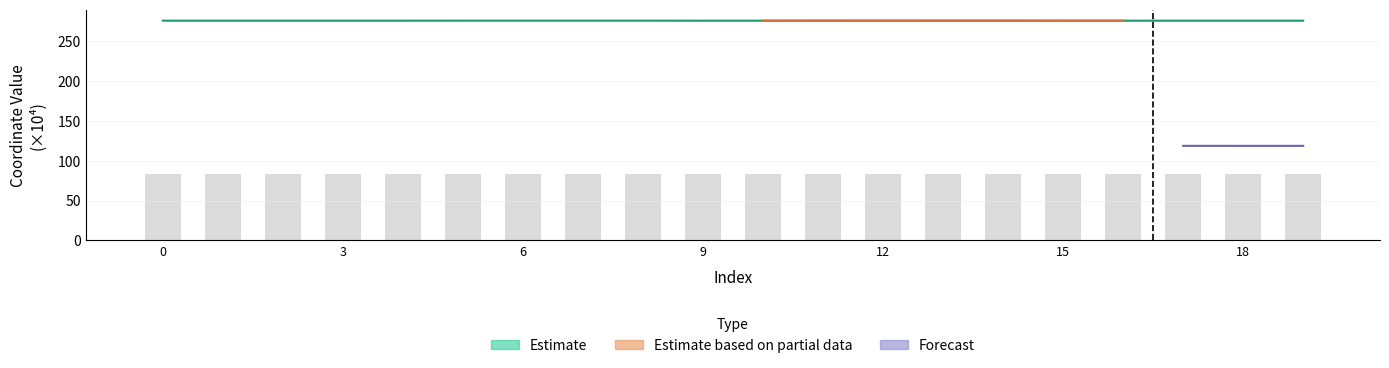

Reading left to right, transcribe all the data shown in this chart.

276.1	276.1	276.1	276.1	276.1	276.1	276.2	276.2	276.2	276.1	276.1	276.1	276.2	276.1	276.1	276.1	276.1	276.1	276.1	276.1